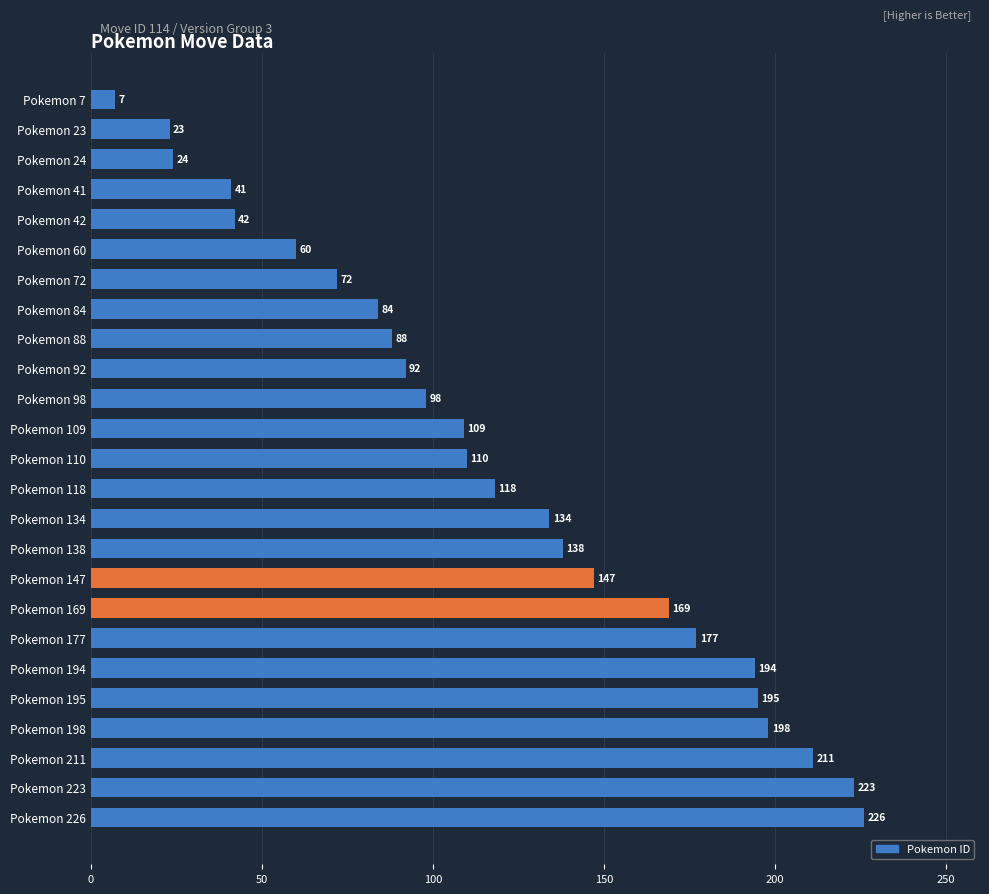

Which has a higher value, Pokemon 23 or Pokemon 110?

Pokemon 110